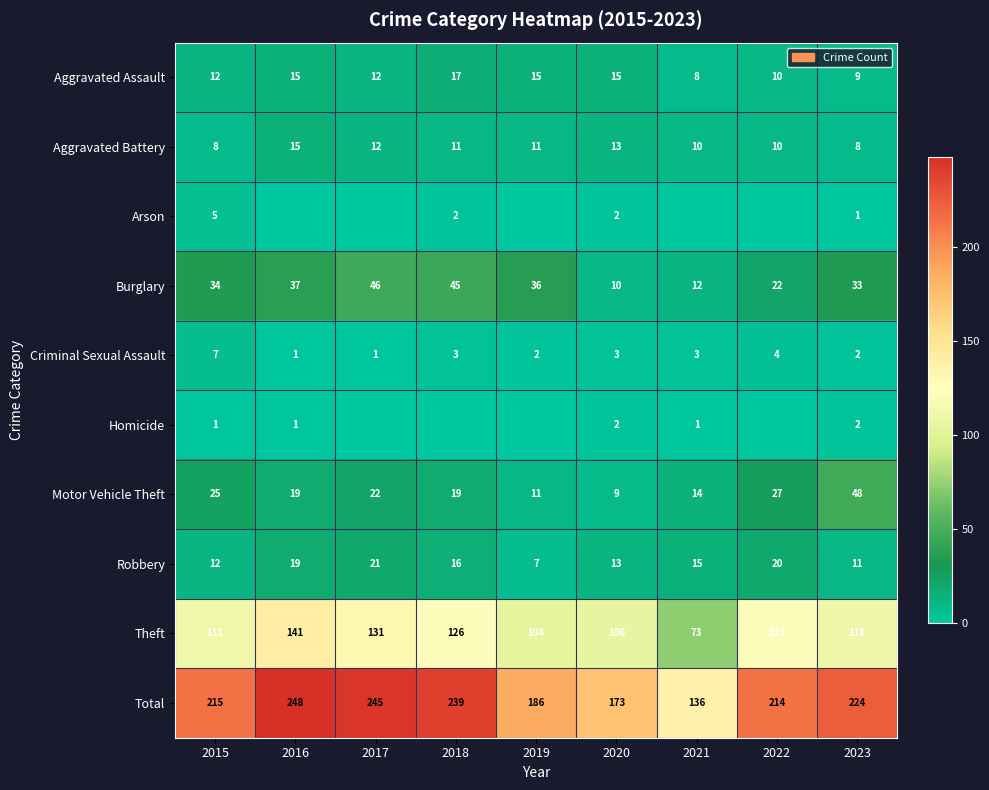

At which label is Criminal Sexual Assault closest to 4?

2022